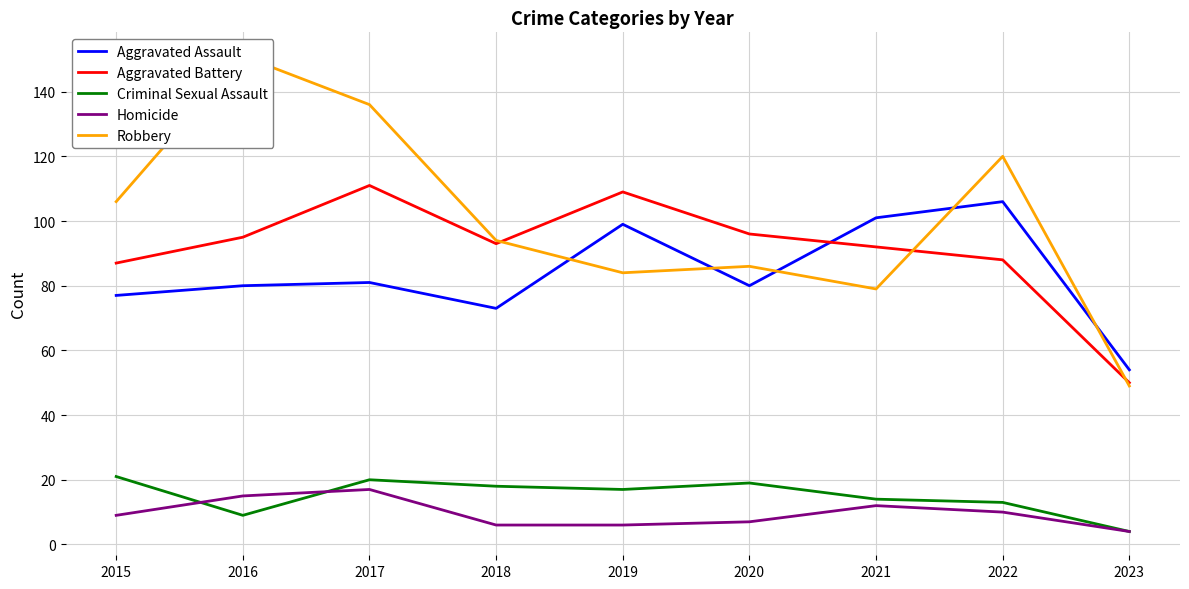

Reading right to left, extract all data points from this chart.

Aggravated Assault: 2023=54	2022=106	2021=101	2020=80	2019=99	2018=73	2017=81	2016=80	2015=77
Aggravated Battery: 2023=50	2022=88	2021=92	2020=96	2019=109	2018=93	2017=111	2016=95	2015=87
Criminal Sexual Assault: 2023=4	2022=13	2021=14	2020=19	2019=17	2018=18	2017=20	2016=9	2015=21
Homicide: 2023=4	2022=10	2021=12	2020=7	2019=6	2018=6	2017=17	2016=15	2015=9
Robbery: 2023=49	2022=120	2021=79	2020=86	2019=84	2018=94	2017=136	2016=151	2015=106